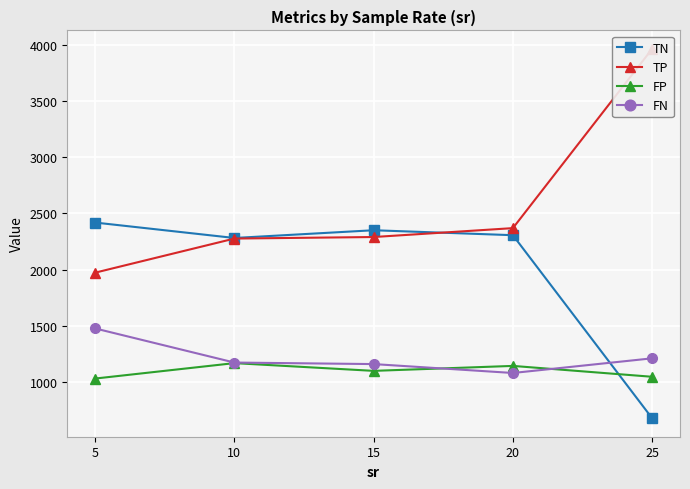

Reading left to right, list all the values displayed in this chart.

TN: 2419.3	2282.0	2350.9	2306.8	678.0
TP: 1973.4	2276.8	2290.5	2369.7	3964.8
FP: 1031.3	1168.5	1099.6	1143.7	1047.0
FN: 1477.1	1173.6	1160.0	1080.7	1211.2